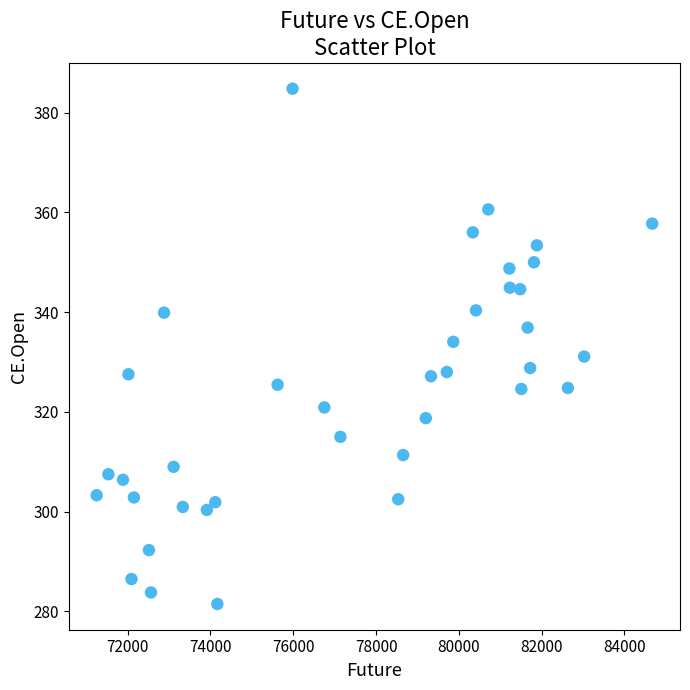

What is the range of X values (max minus min)?

13419.8